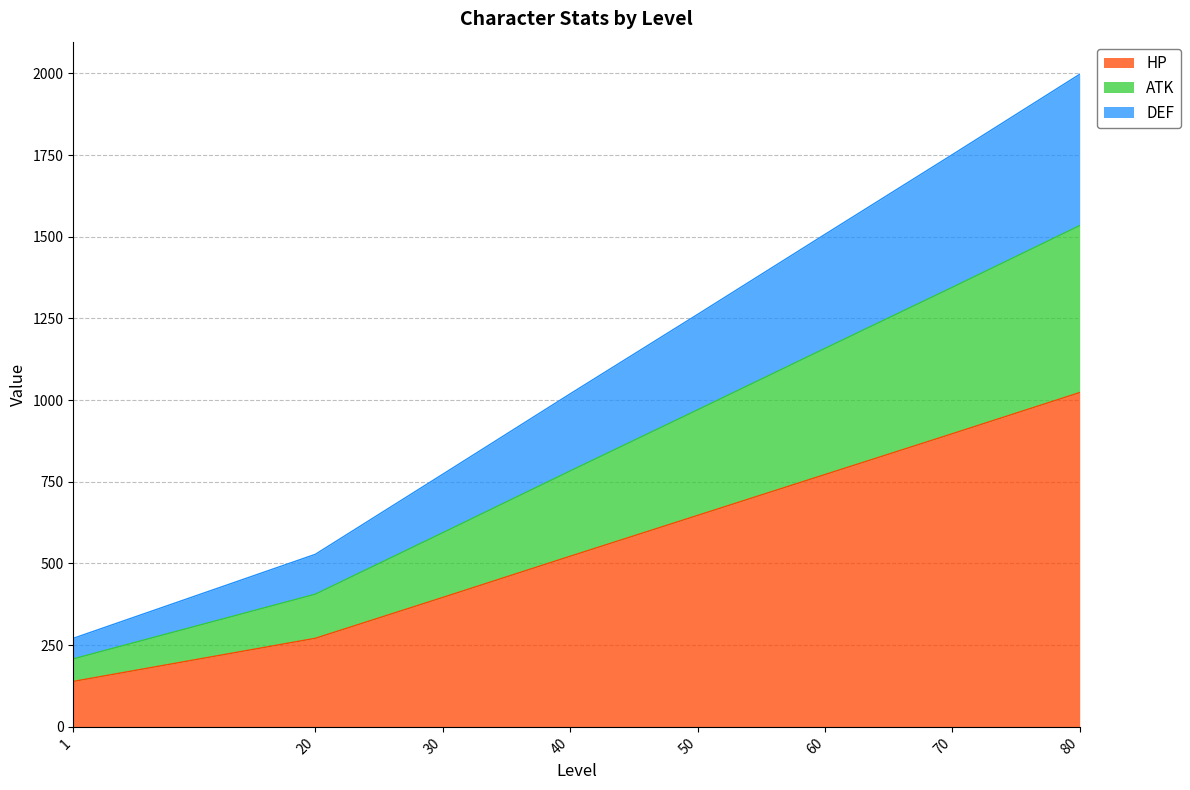

How many lines are shown in the chart?

3